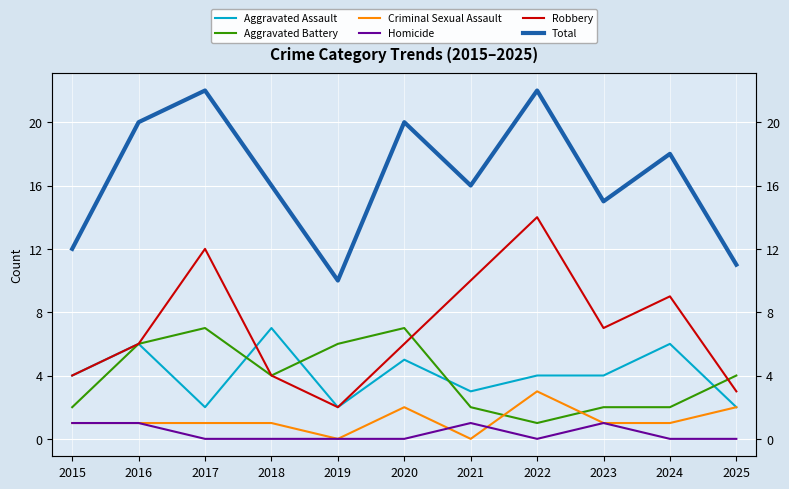

Which series has the largest range (max minus min)?

Robbery